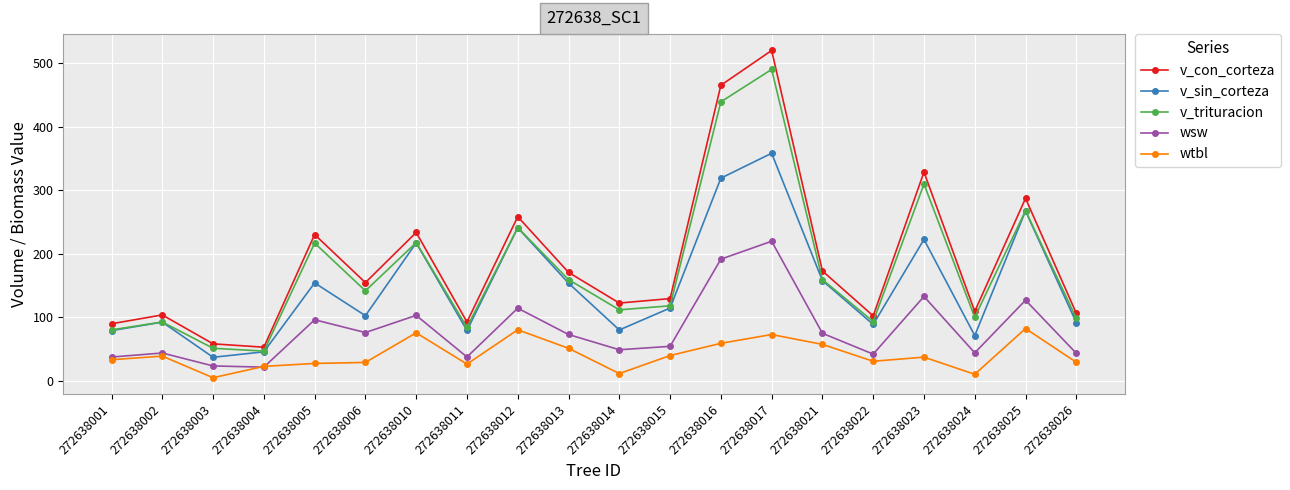

What is the value of the v_con_corteza point at the 10th from the left?

170.9